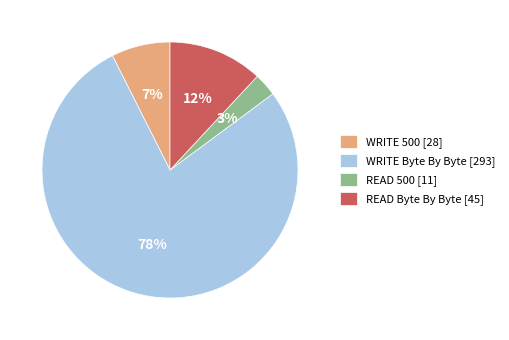

What is the majority slice?

WRITE Byte By Byte [293]